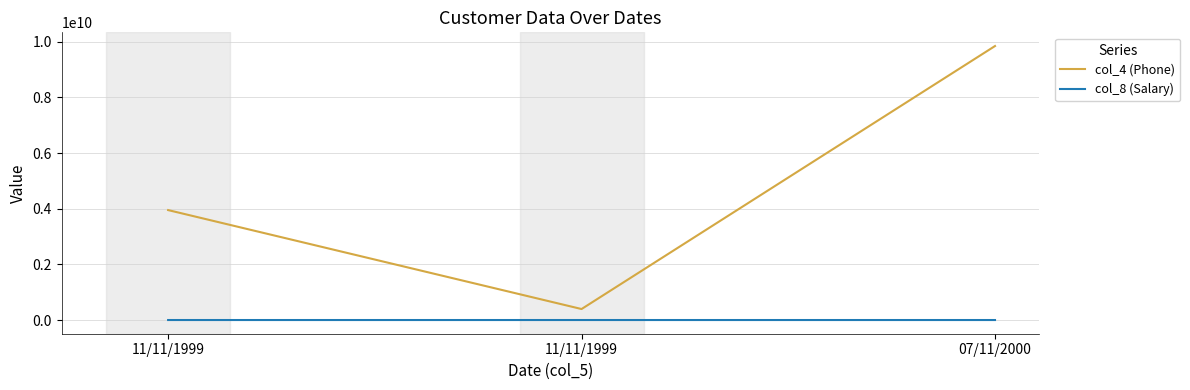

At which category is the sum across all series the highest?

07/11/2000